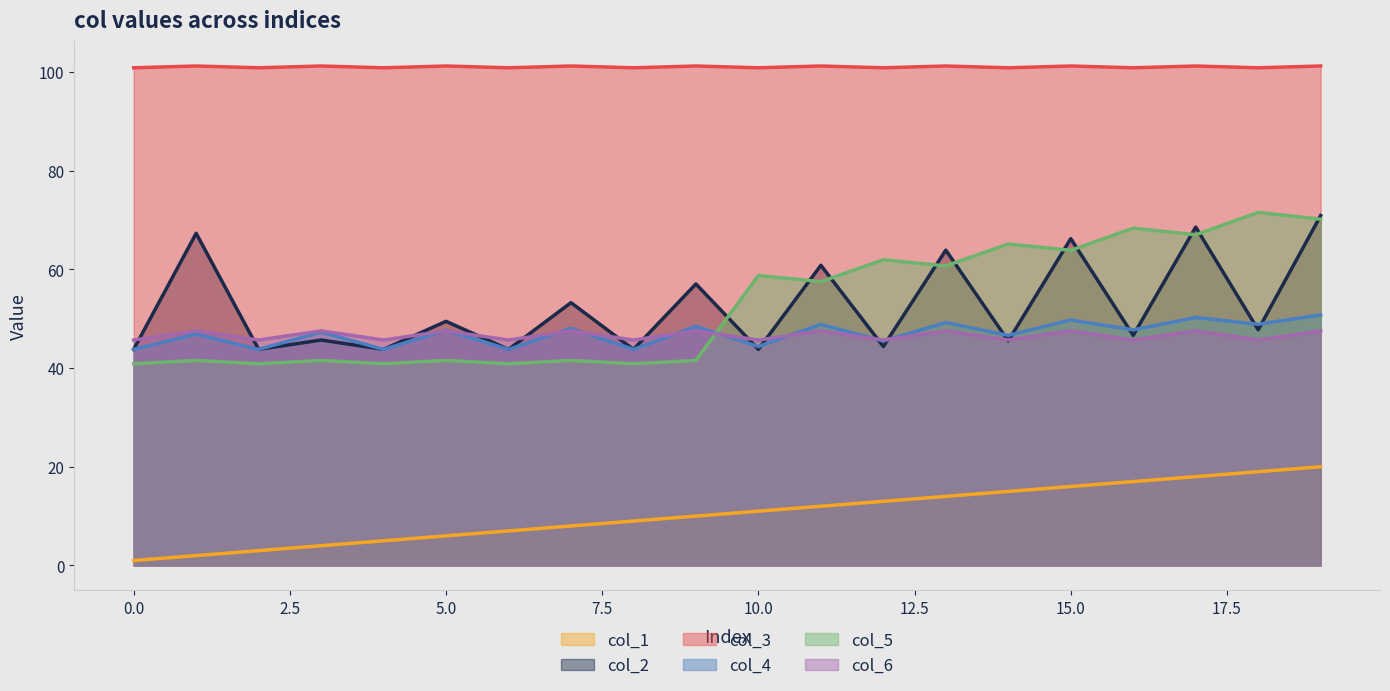

True or false: col_3 and col_1 cross at least once.

False